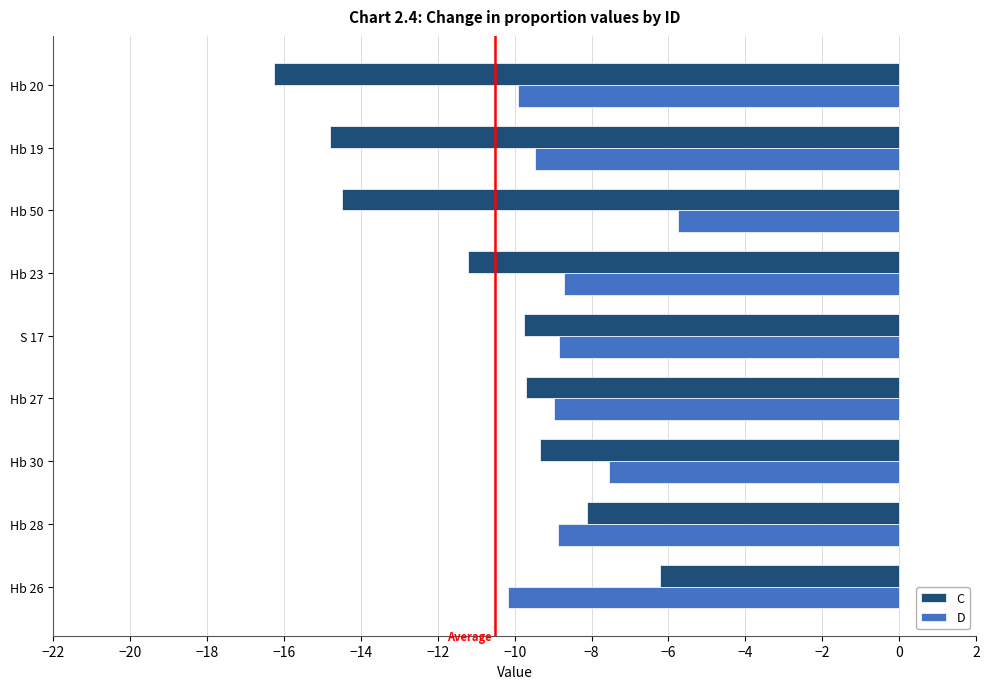

Which series has the largest total across all categories?

D